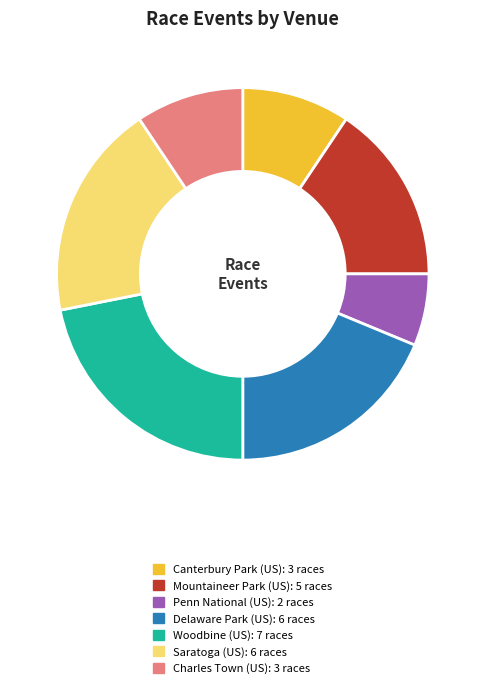

Is the sum of Woodbine (US) and Penn National (US) greater than half?

No